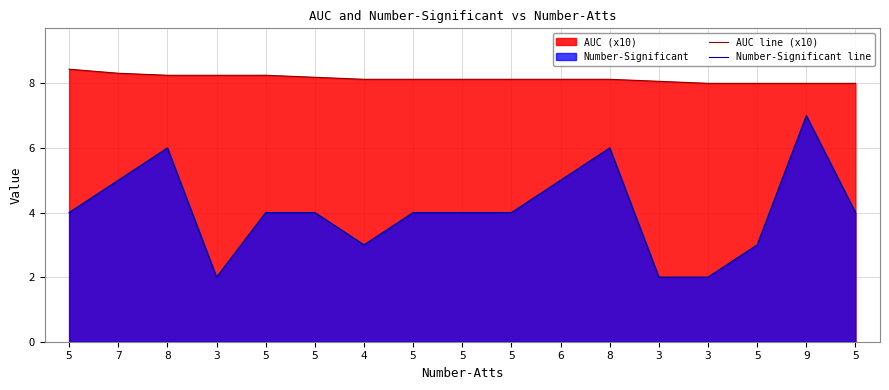

Rank the series by their average value, from lowest to highest.

Number-Significant line, AUC line (x10)